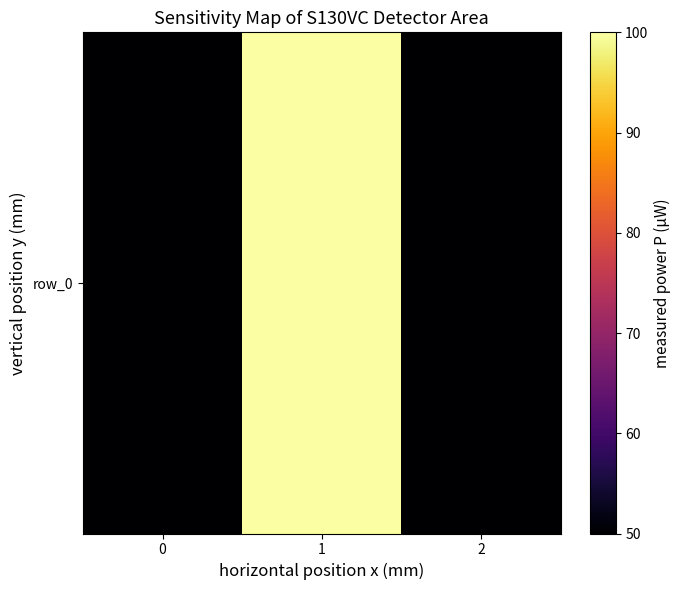

Reading left to right, what are all the values shown in this chart?

50	100	50